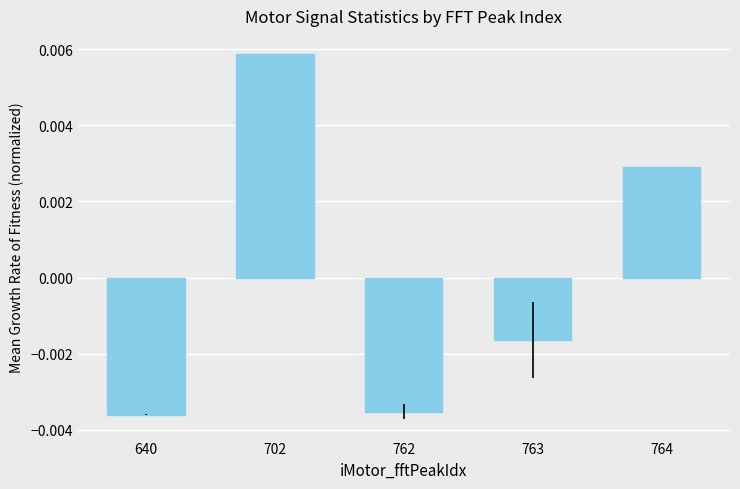

How many bars are there in total?

5